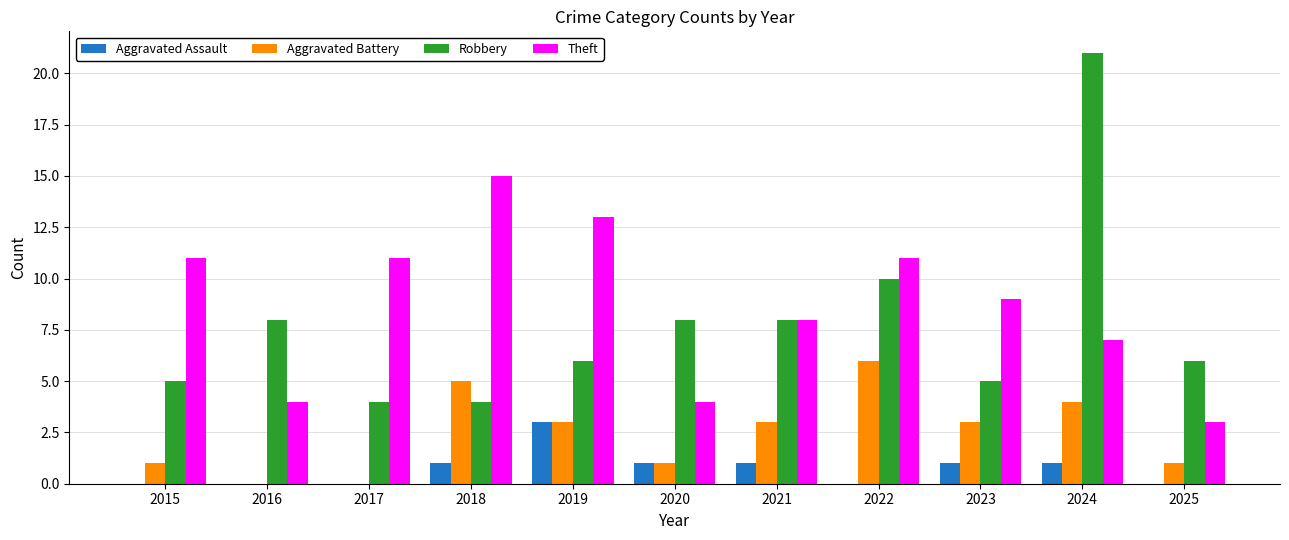

At which label is Robbery closest to 12?

2022